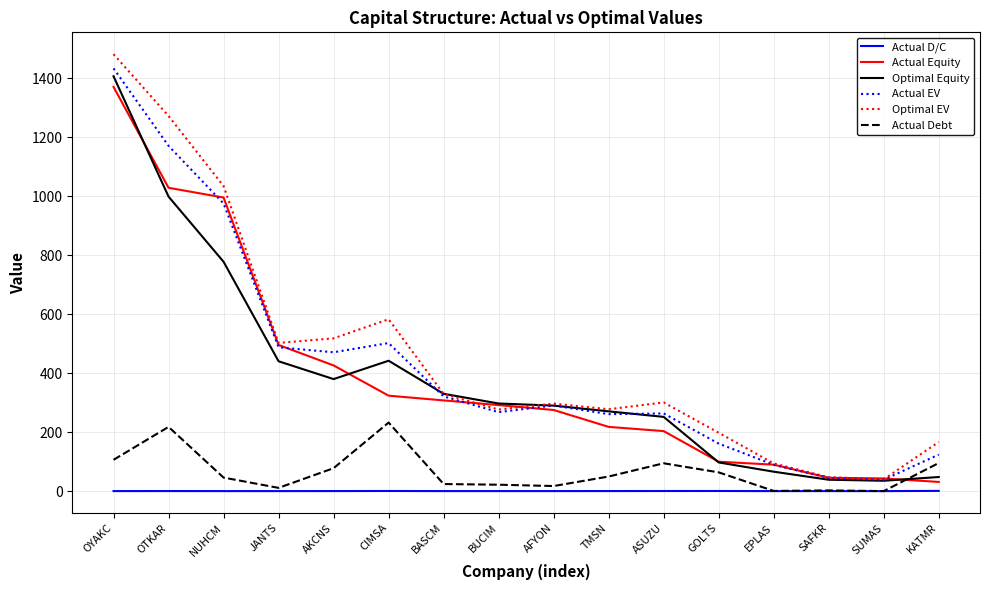

Which series has the largest range (max minus min)?

Optimal EV